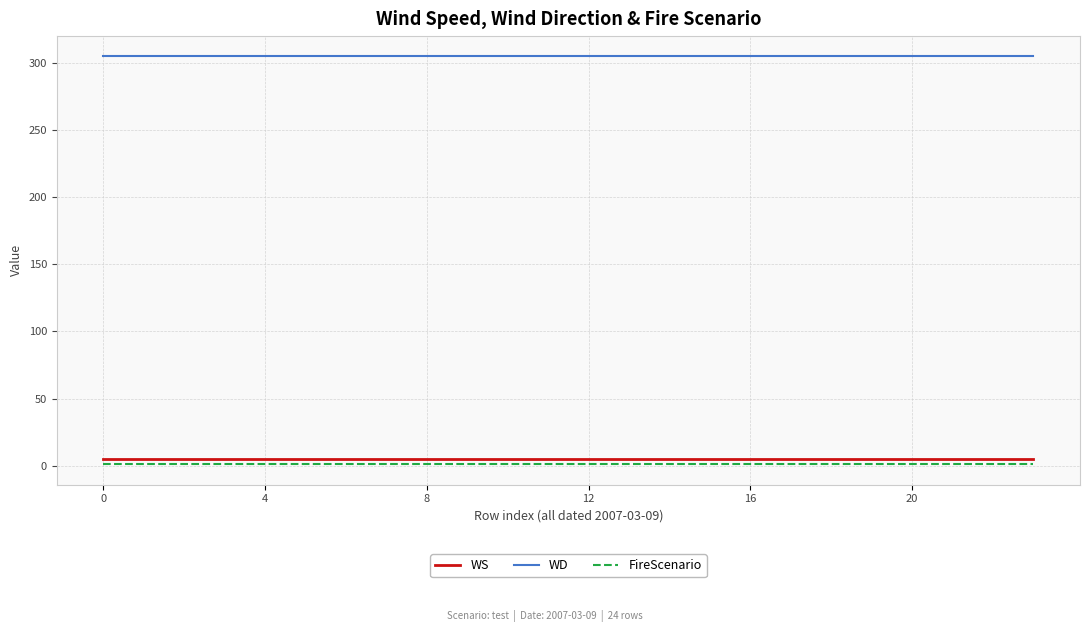

True or false: WS and FireScenario intersect in this chart.

False